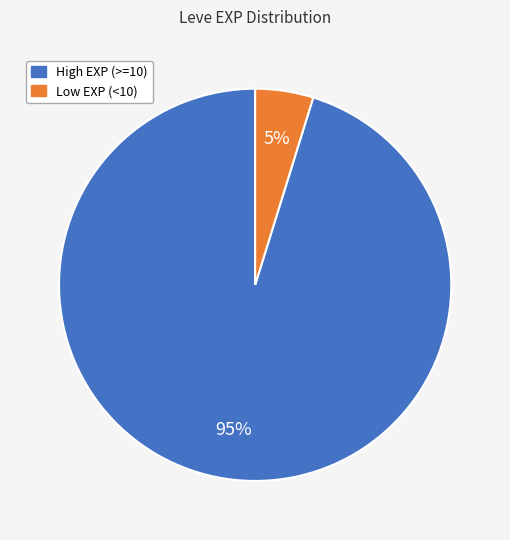

True or false: Low EXP (<10) accounts for 5% of the total.

True